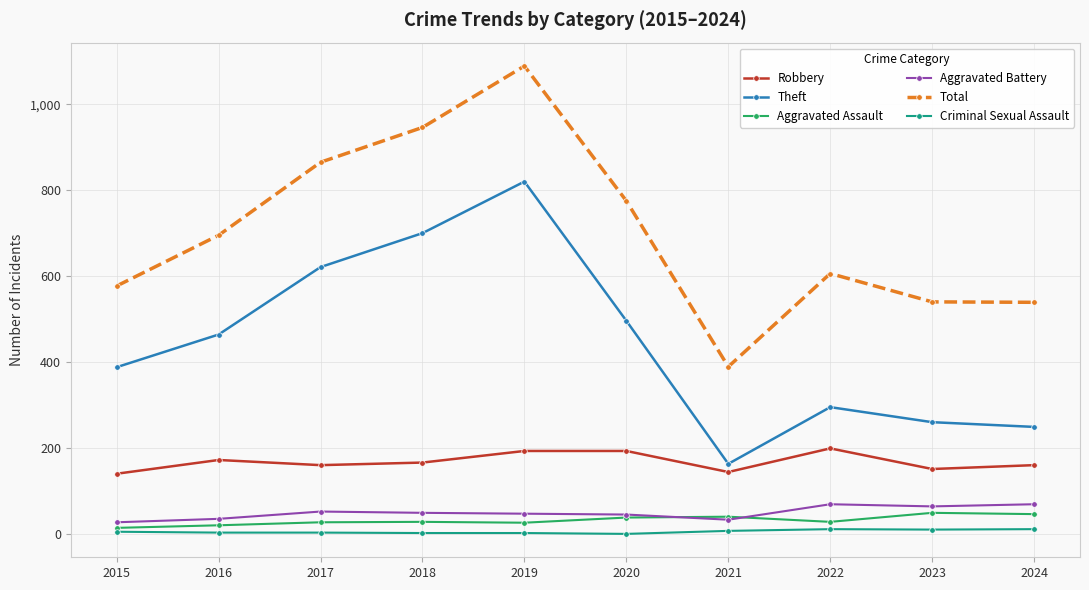

Is the value of Aggravated Battery at 2024 greater than the value of Criminal Sexual Assault at 2017?

Yes